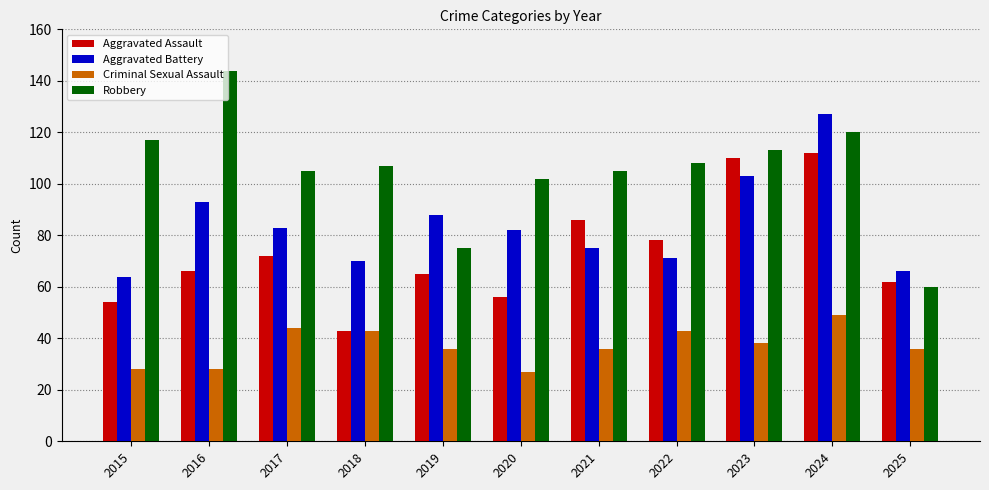

How many bars are there in each group?

4